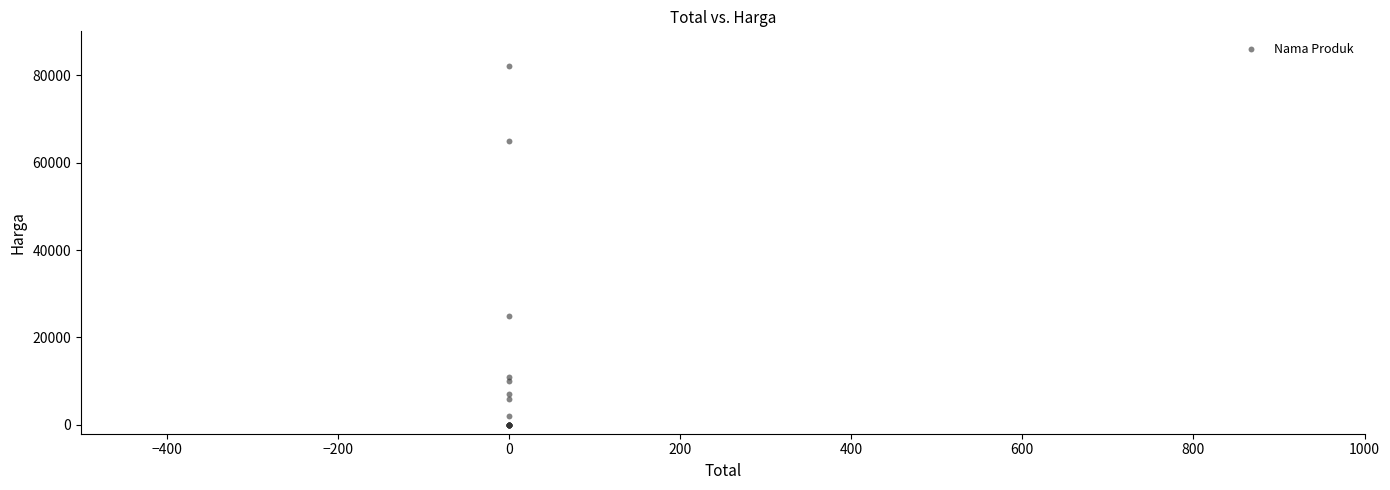

What Y value in the scatter plot is closest to 41007?

25000.0